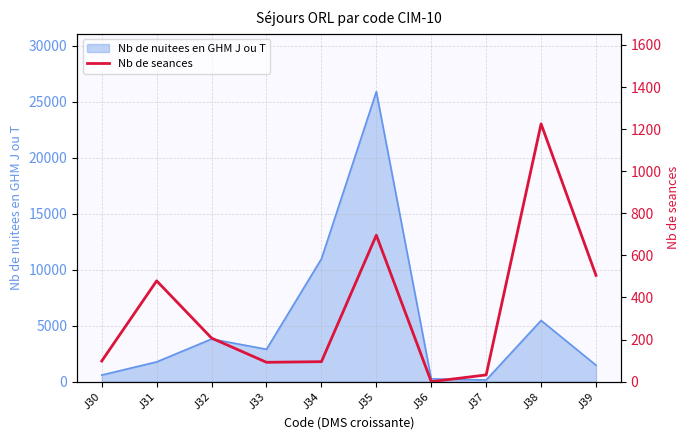

Rank the categories by value from highest to lowest.

J38, J35, J39, J31, J32, J30, J34, J33, J37, J36